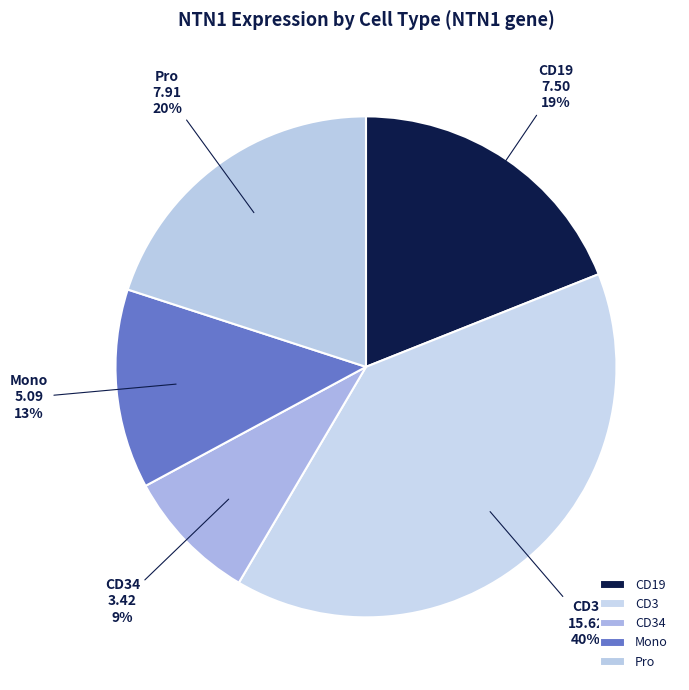

Approximately how many times larger is the value at CD34 compared to CD19?

0.5